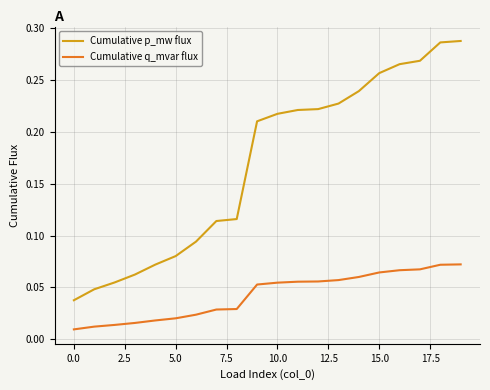

Which series has the largest total across all categories?

Cumulative p_mw flux